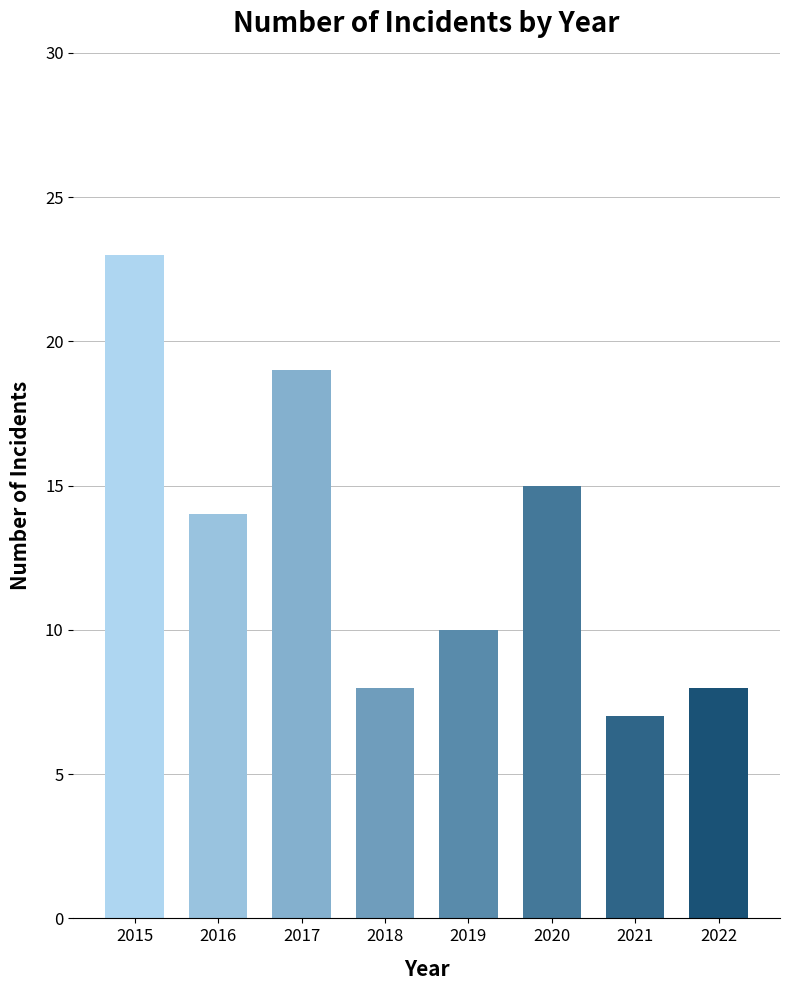

What is the maximum value shown in the chart?

23